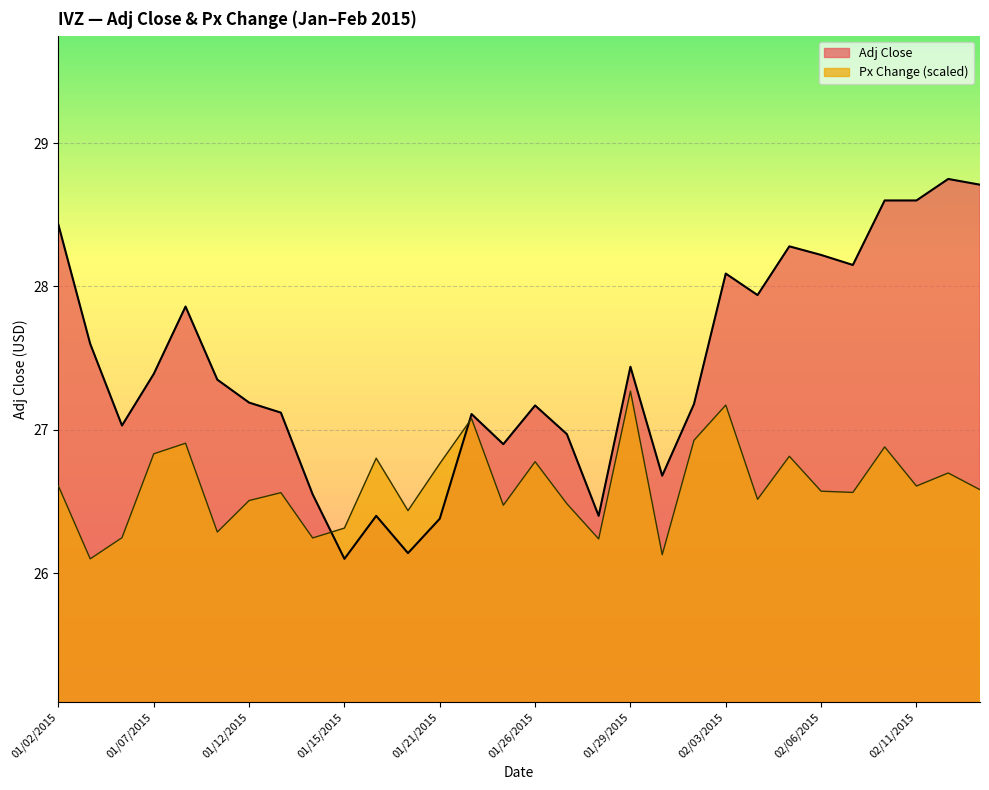

Reading left to right, extract all data points from this chart.

Adj Close: 28.4	27.6	27.0	27.4	27.9	27.4	27.2	27.1	26.6	26.1	26.4	26.1	26.4	27.1	26.9	27.2	27.0	26.4	27.4	26.7	27.2	28.1	27.9	28.3	28.2	28.1	28.6	28.6	28.8	28.7
Px Change: 26.6	26.1	26.2	26.8	26.9	26.3	26.5	26.6	26.2	26.3	26.8	26.4	26.8	27.1	26.5	26.8	26.5	26.2	27.3	26.1	26.9	27.2	26.5	26.8	26.6	26.6	26.9	26.6	26.7	26.6